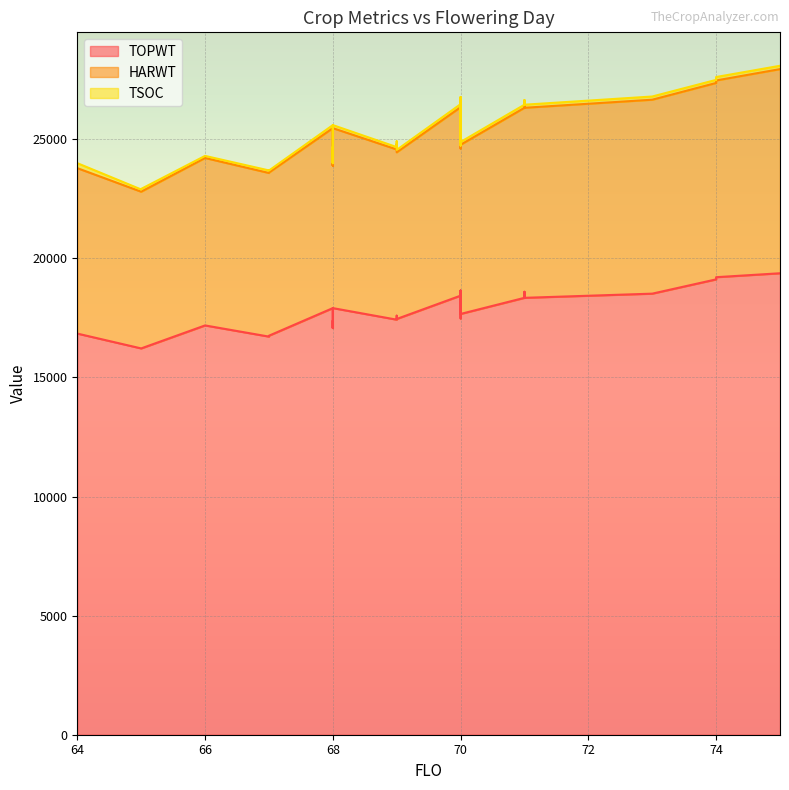

The HARWT series shows 12967 at 74. True or false?

False